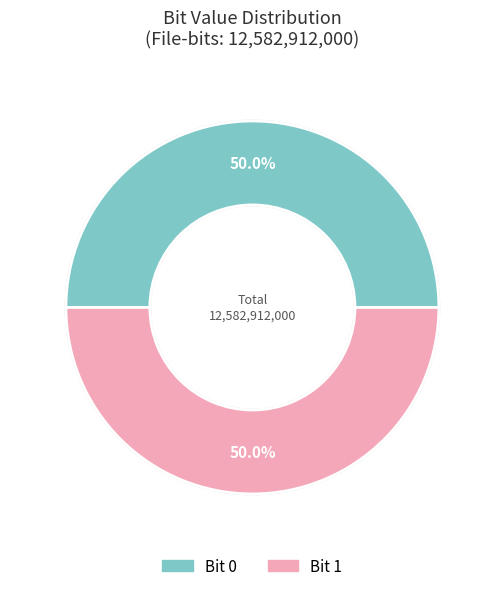

Which category accounts for the majority?

1